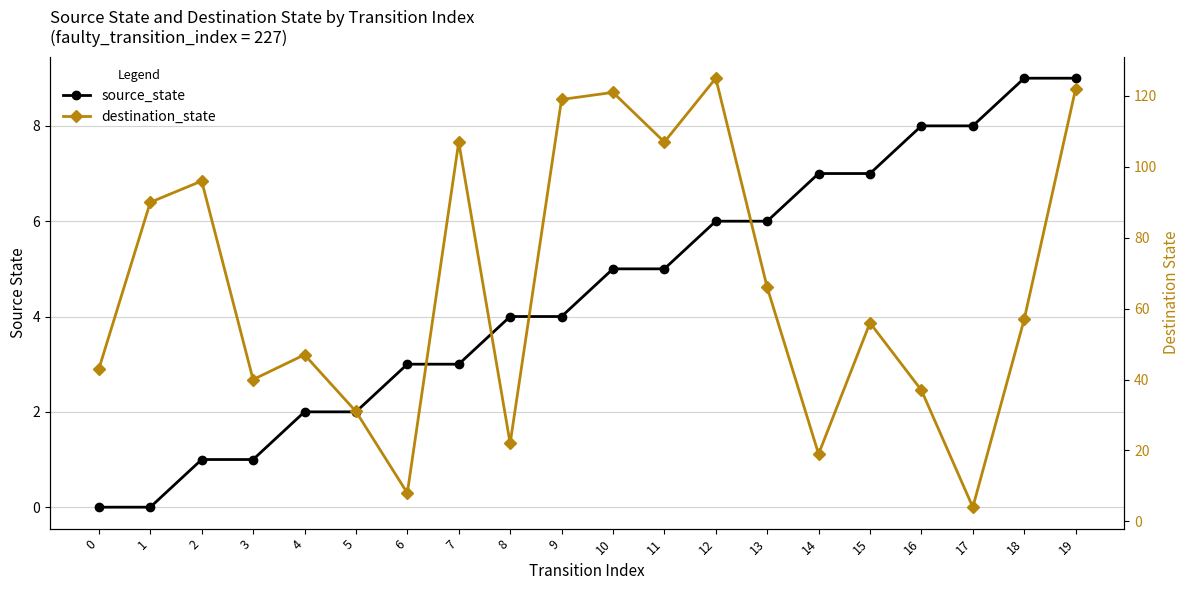

The value of destination_state at 8 is 30. True or false?

False